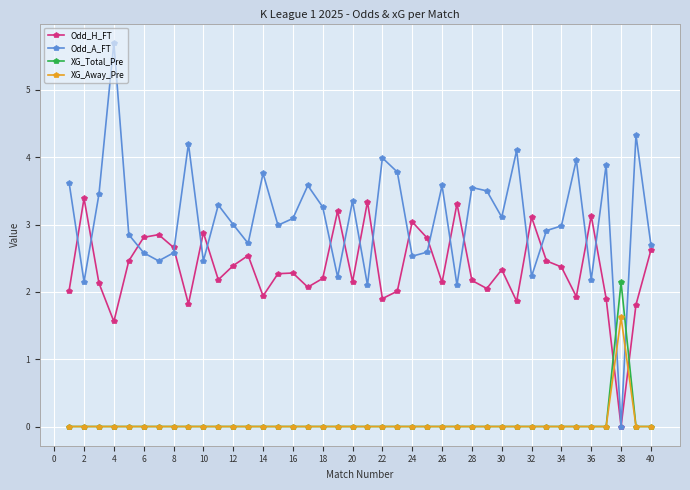

What is the sum of all XG_Total_Pre values?

2.1